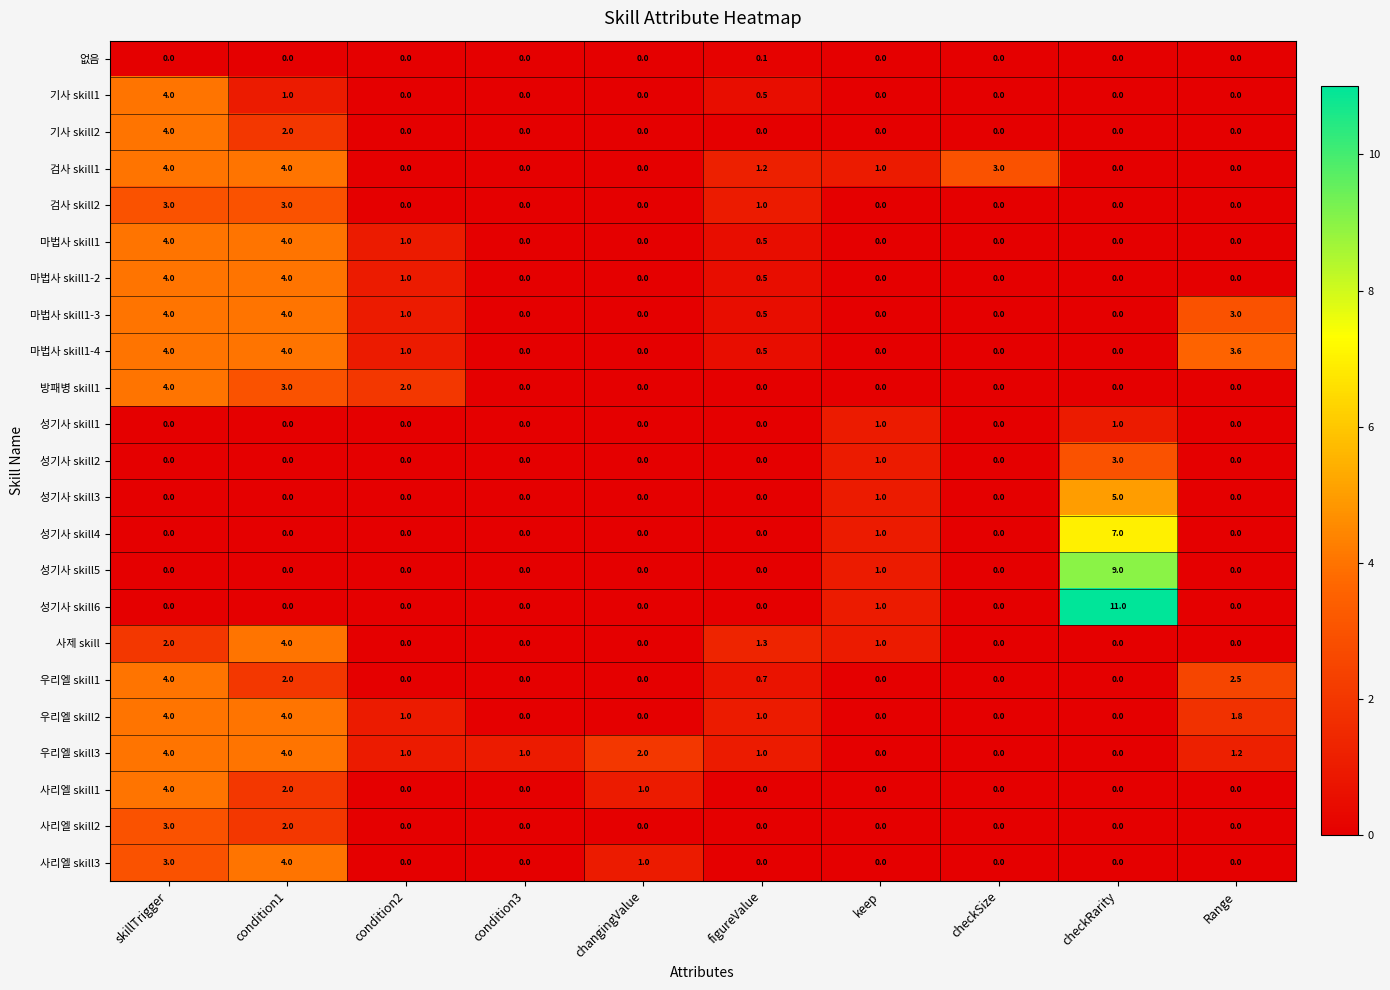

At which label does 검사 skill1 first exceed 1?

skillTrigger